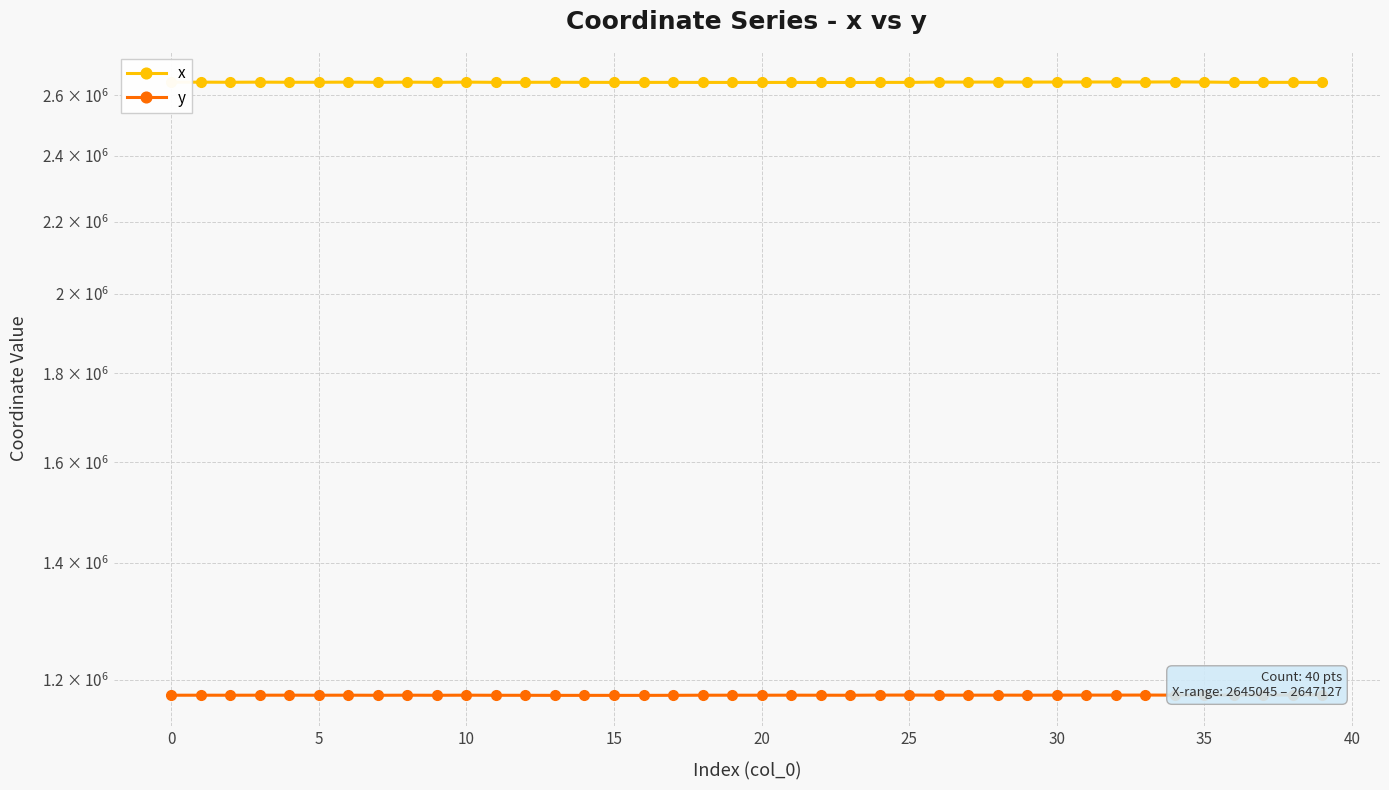

At which label is y closest to 1175431?

10